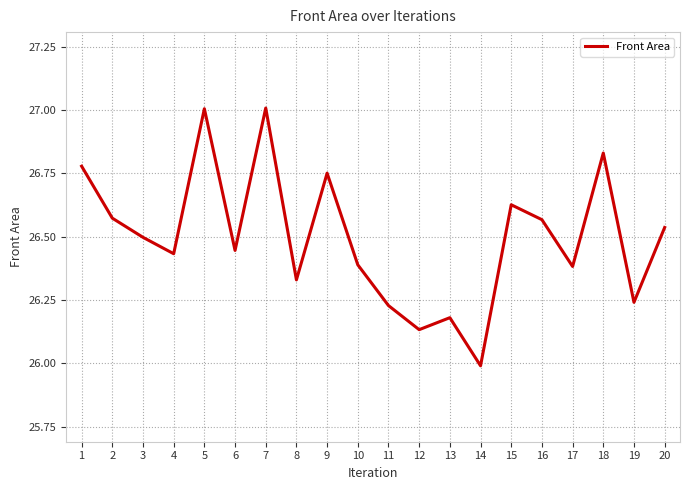

At which category does the chart reach its minimum across all series?

14